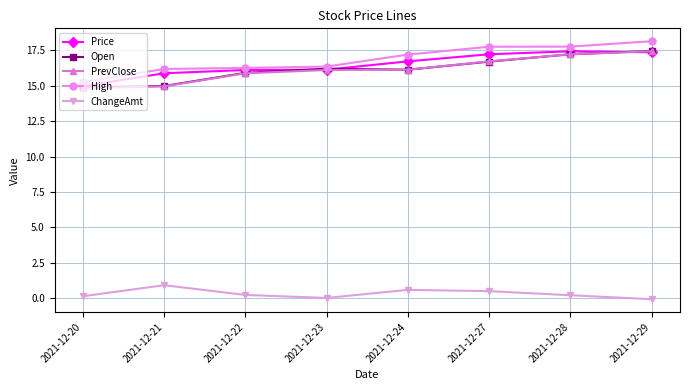

What is the value of the Price point at the 5th from the left?

16.7